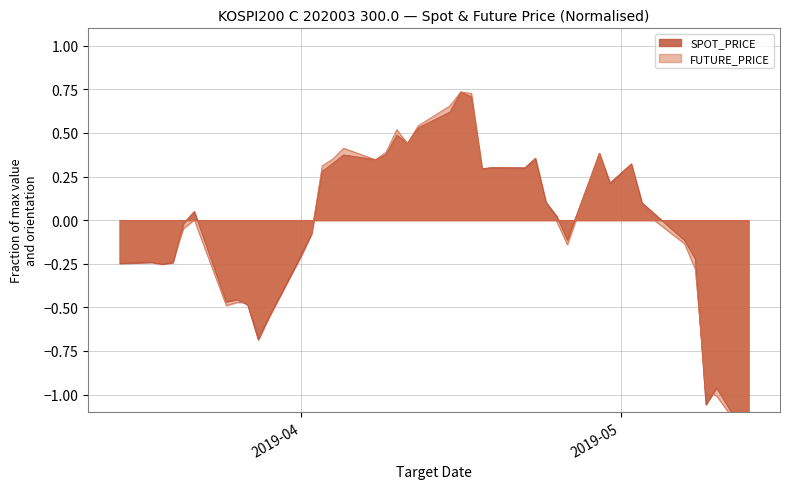

List the labels in order of FUTURE_PRICE value, largest first.

2019-04-16, 2019-04-17, 2019-04-15, 2019-04-12, 2019-04-10, 2019-04-11, 2019-04-05, 2019-04-09, 2019-04-29, 2019-04-04, 2019-04-08, 2019-04-23, 2019-04-03, 2019-05-02, 2019-04-19, 2019-04-18, 2019-04-22, 2019-04-30, 2019-04-24, 2019-05-03, 2019-03-22, 2019-04-25, 2019-03-21, 2019-04-02, 2019-05-07, 2019-04-26, 2019-04-01, 2019-03-20, 2019-03-15, 2019-03-18, 2019-03-19, 2019-05-08, 2019-03-26, 2019-03-27, 2019-03-25, 2019-03-29, 2019-03-28, 2019-05-09, 2019-05-10, 2019-05-13